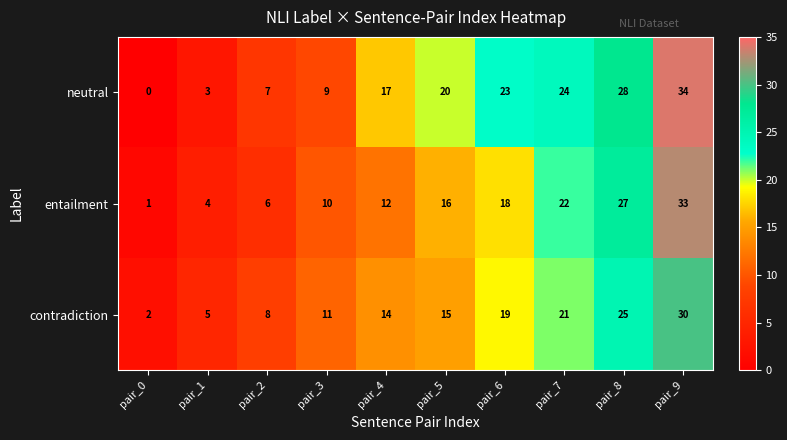

The entailment series shows 6 at pair_2. True or false?

True